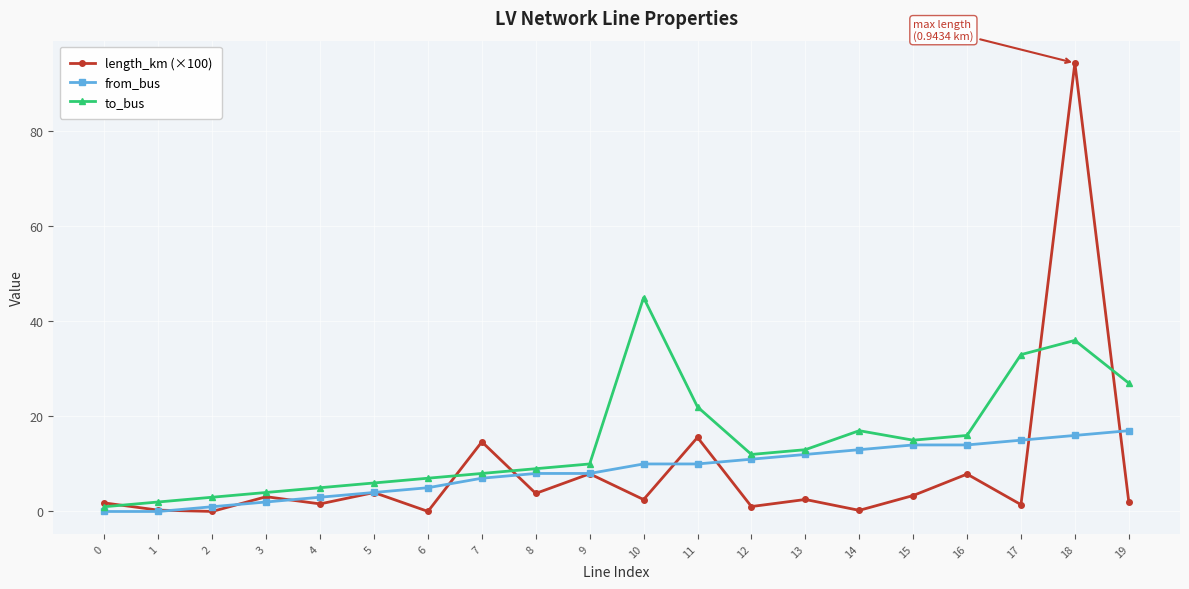

Which series has the largest range (max minus min)?

length_km (×100)